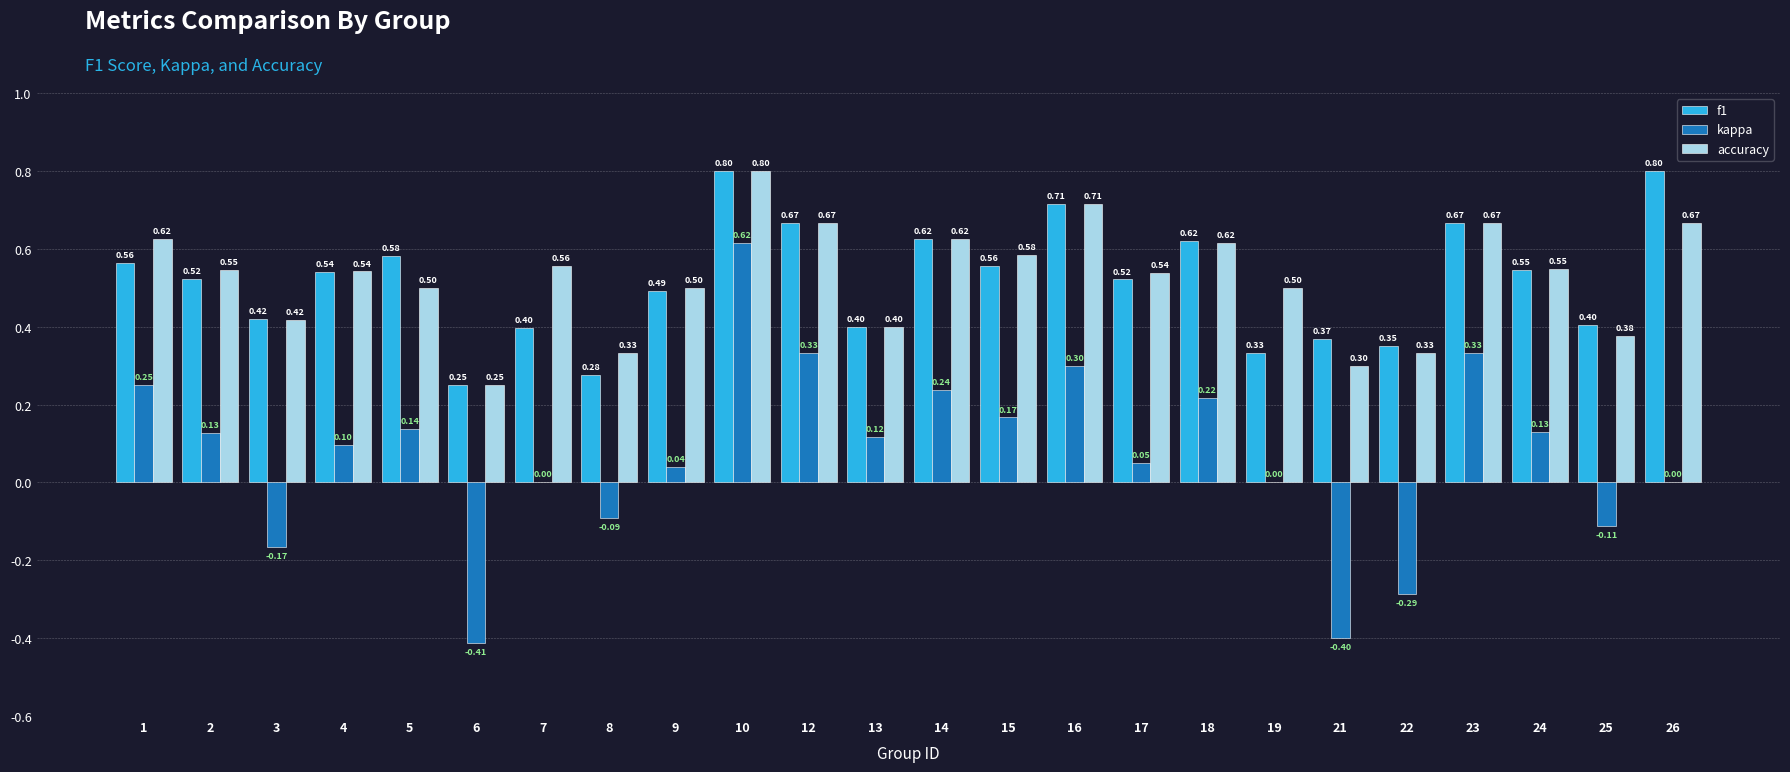

Is it true that f1 equals 0.4 at 21?

True